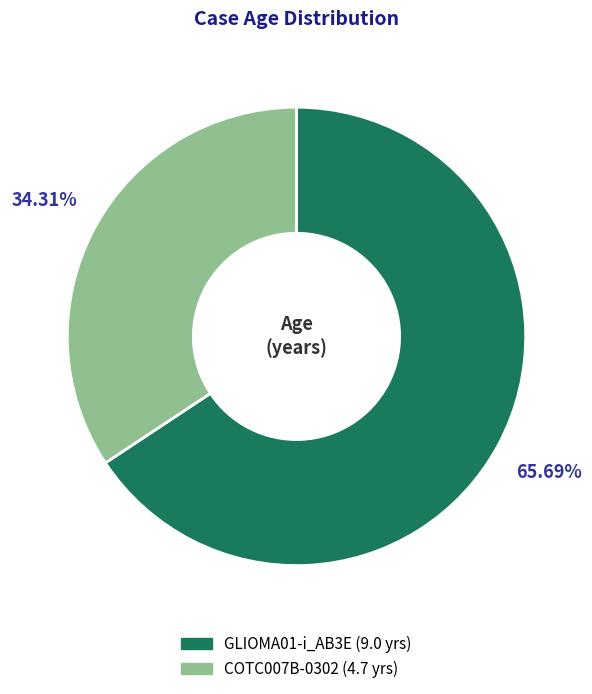

Approximately how many times larger is the value at GLIOMA01-i_AB3E compared to COTC007B-0302?

1.9